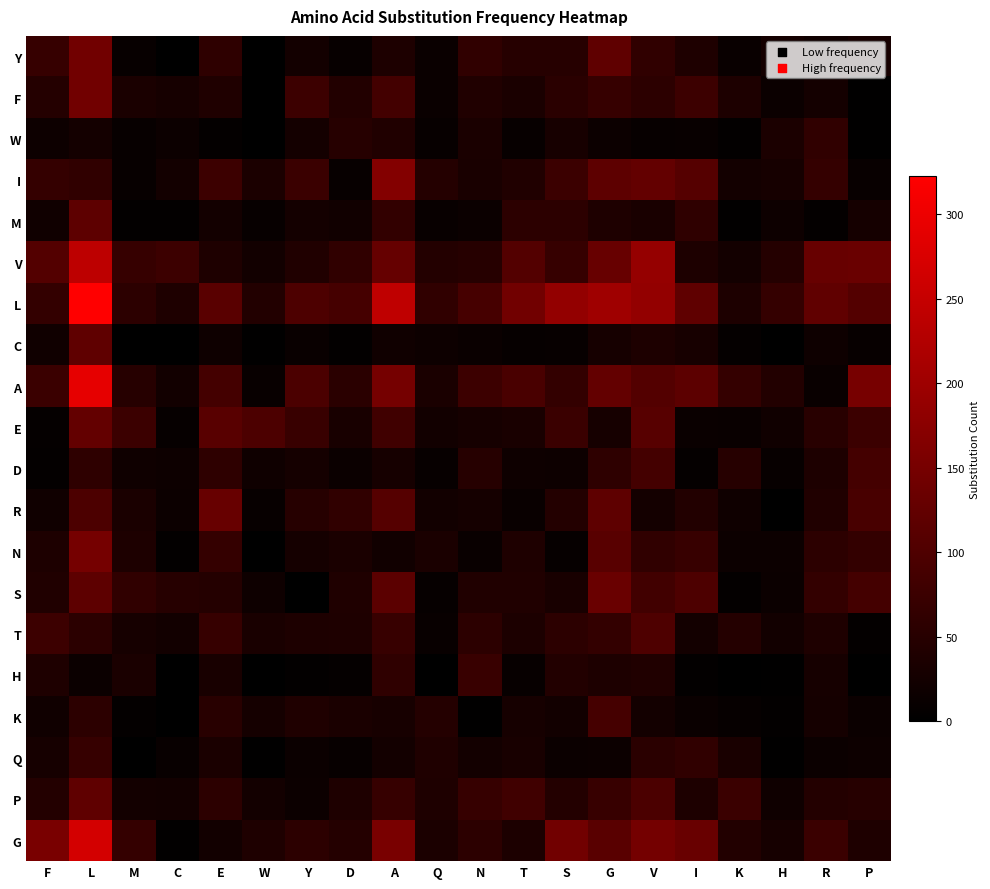

What is the greatest value displayed?

323